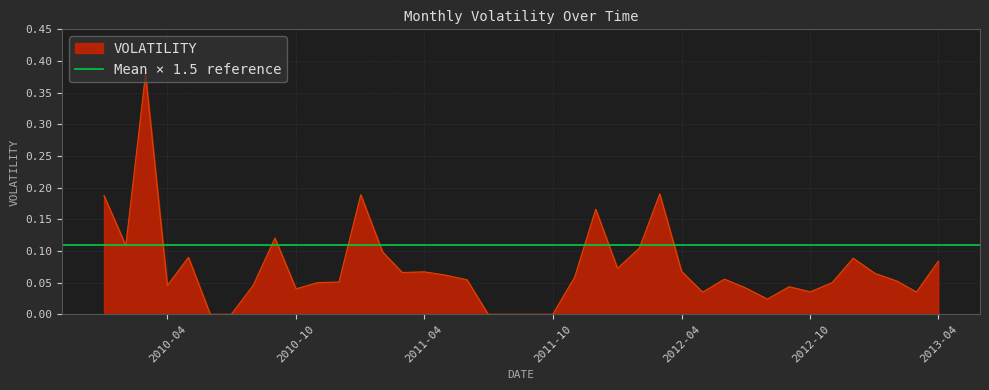

Count the number of categories in the chart.

40